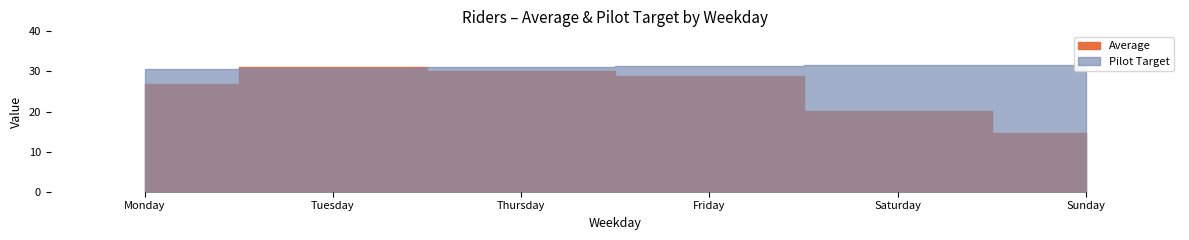

True or false: Pilot Target has a value of 55.9 at Friday.

False